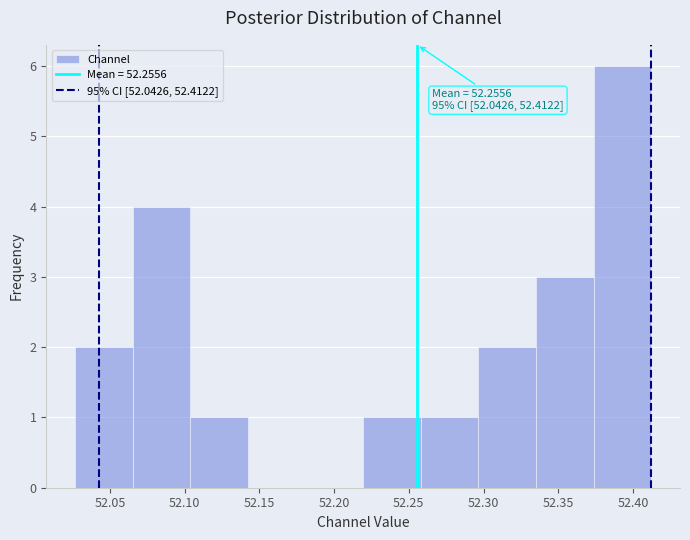

Which range on the x-axis has the tallest bar?

52.375 to 52.410